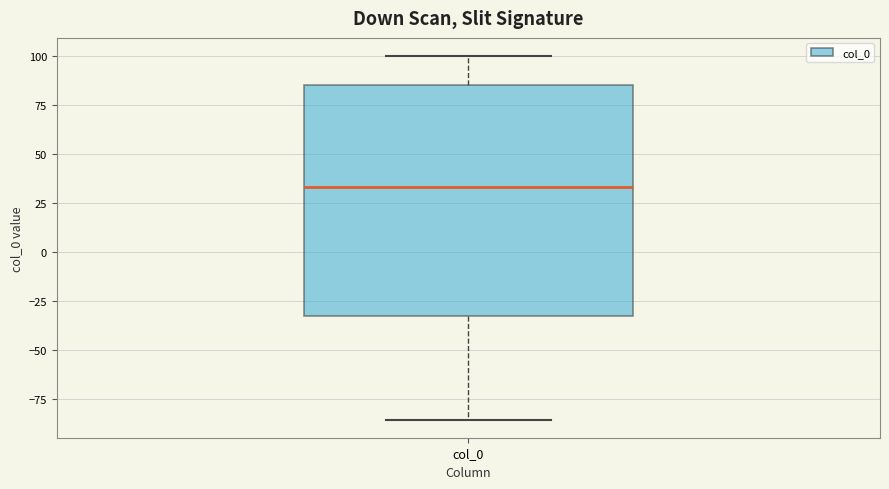

Where does the upper whisker of the box for col_0 end on the y-axis? The values are not printed on the chart, so give them approximately, as read against the axis.

100